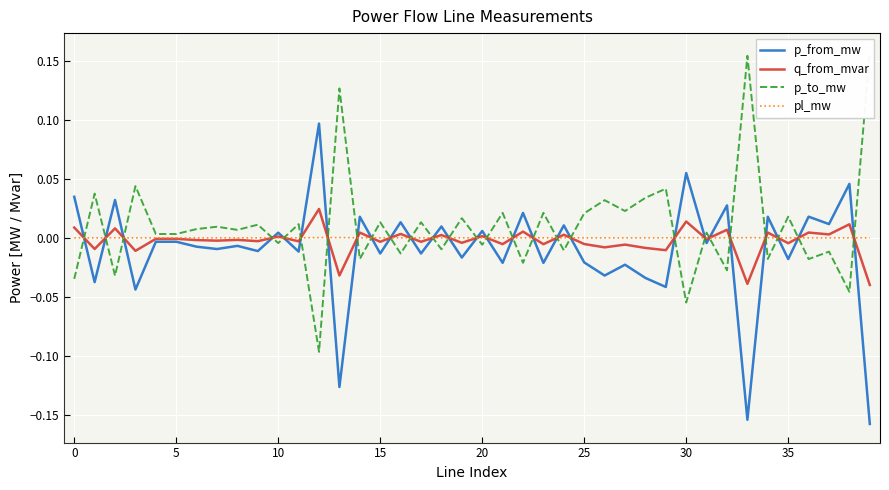

True or false: p_to_mw and q_from_mvar cross at least once.

True